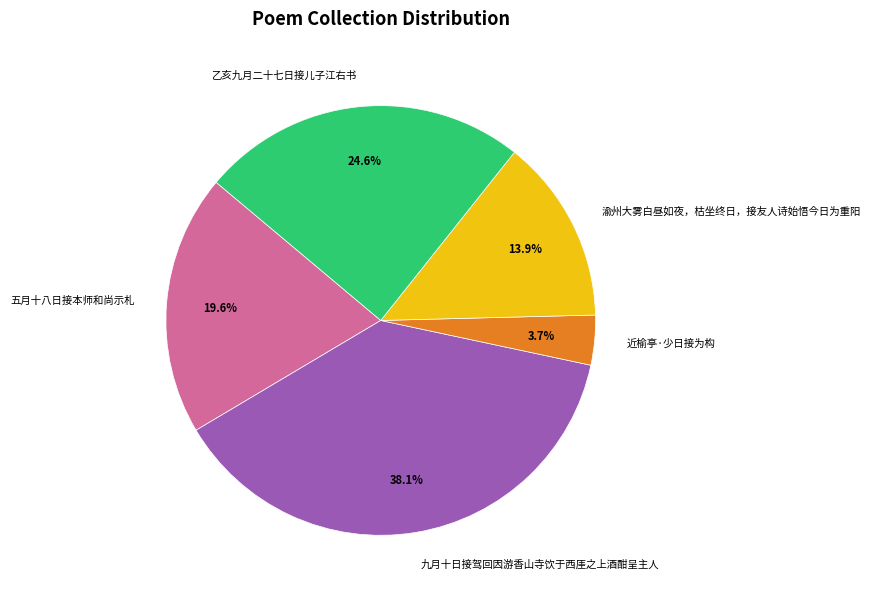

How many slices are in this pie chart?

5